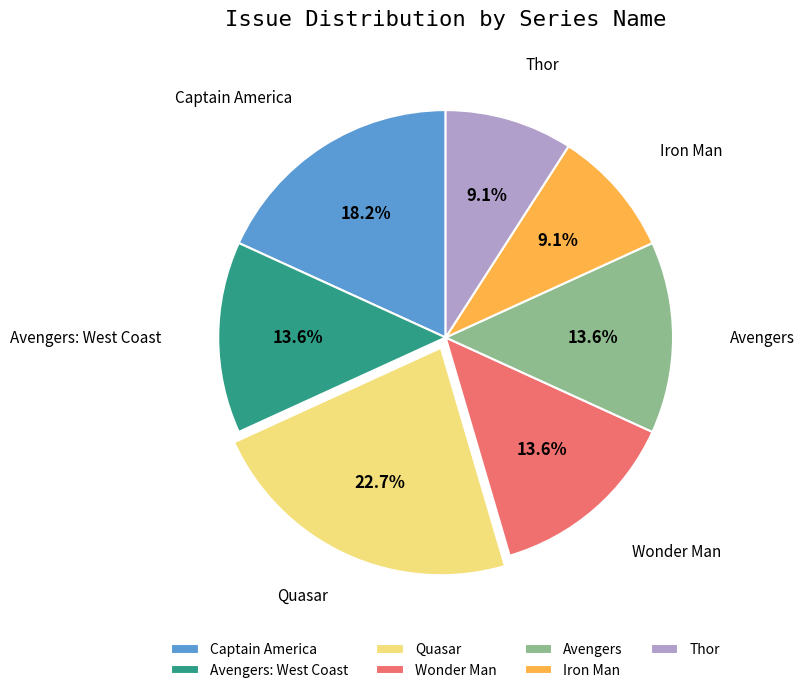

True or false: Iron Man accounts for 20% of the total.

False